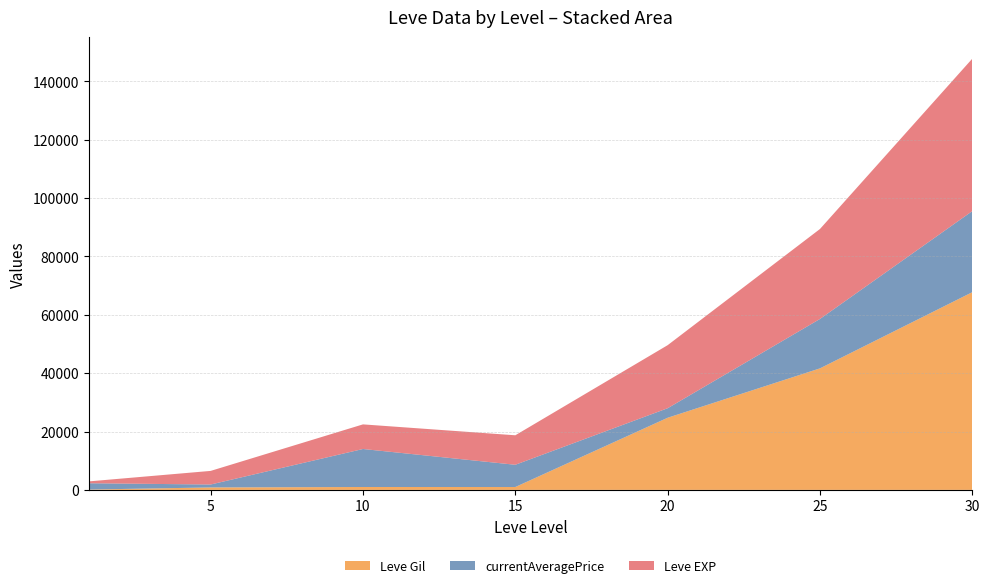

At which category is the sum across all series the highest?

30